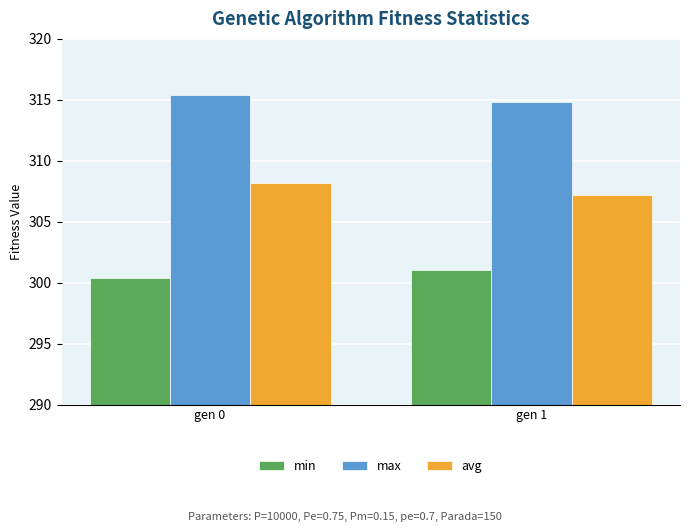

Reading left to right, transcribe all the data shown in this chart.

min: 300.4	301.0
max: 315.4	314.8
avg: 308.2	307.2